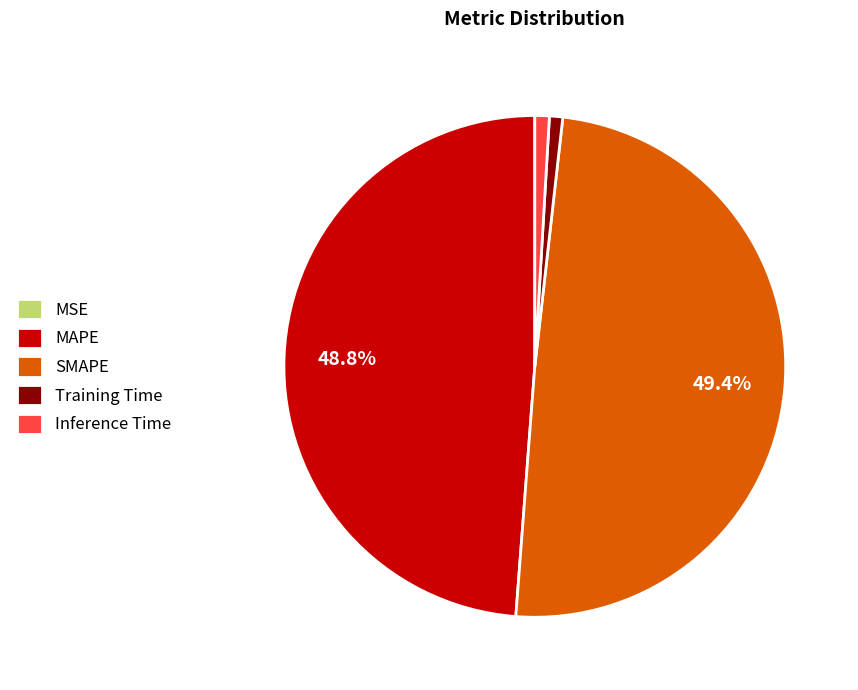

Is there a majority slice in this chart?

No